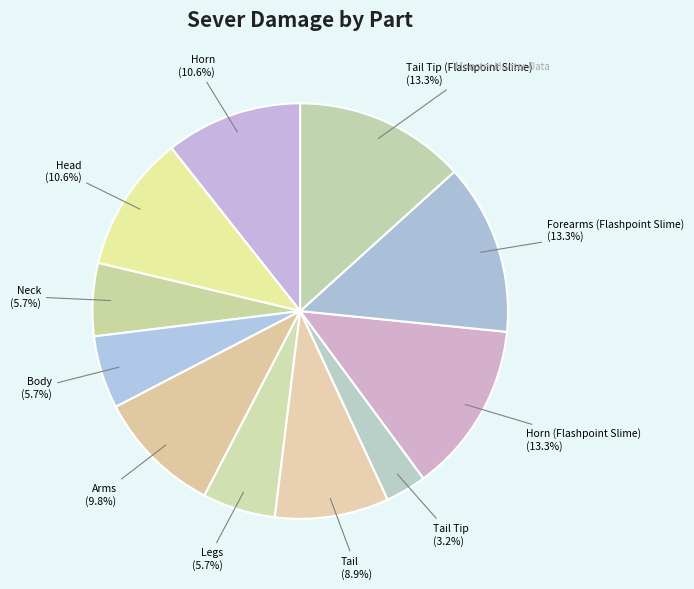

Is there any slice that represents more than half of the pie?

No